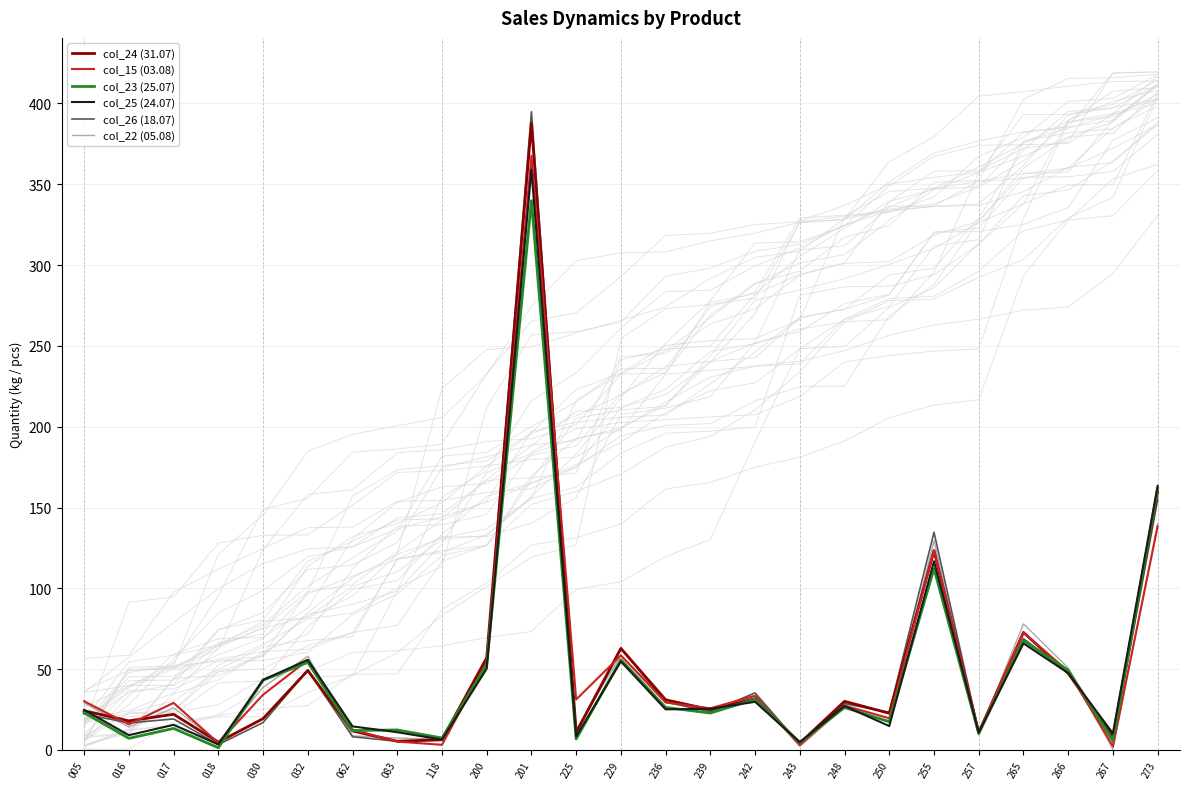

At which category is the sum across all series the highest?

201